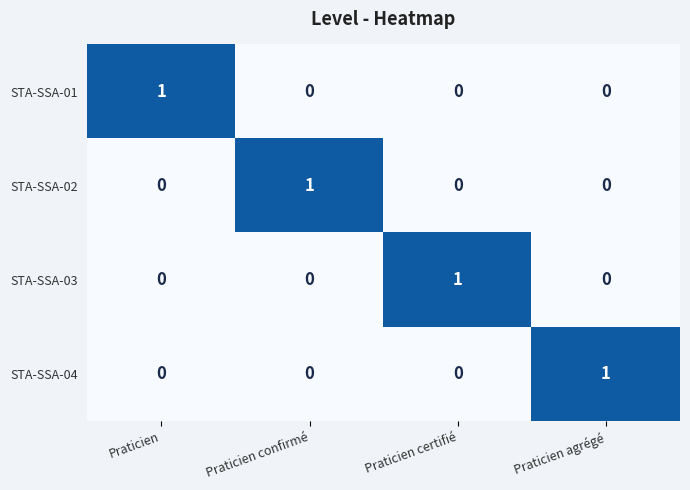

Is it true that STA-SSA-03 equals -1 at Praticien?

False